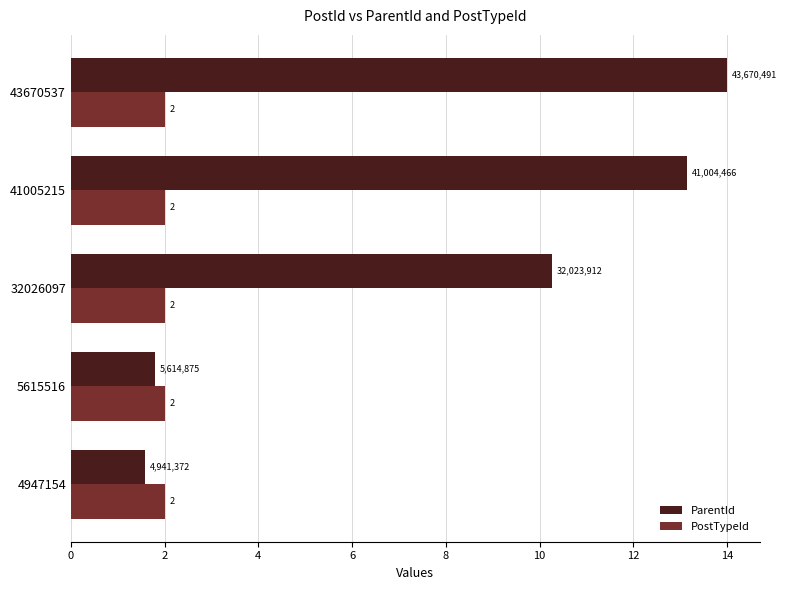

Which label corresponds to the largest value in the chart?

43670537